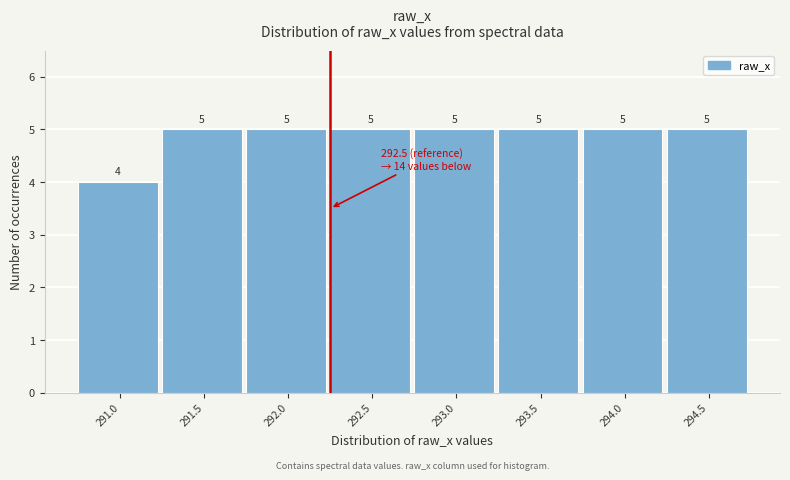

Reading left to right, list all the values displayed in this chart.

4	5	5	5	5	5	5	5